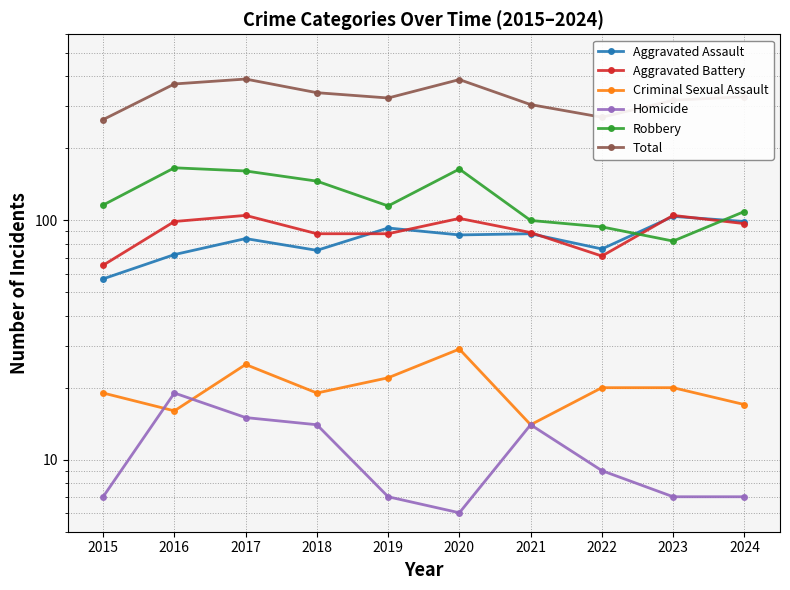

Does the chart display data point markers on the line(s)?

Yes